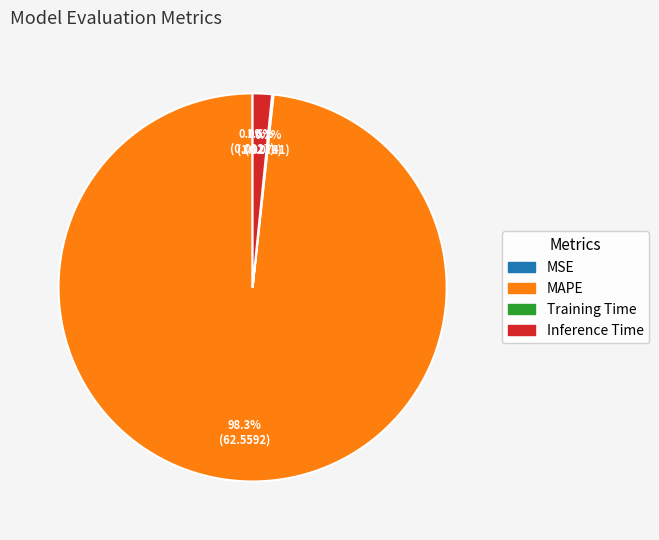

Does MAPE account for over 50% of the chart?

Yes